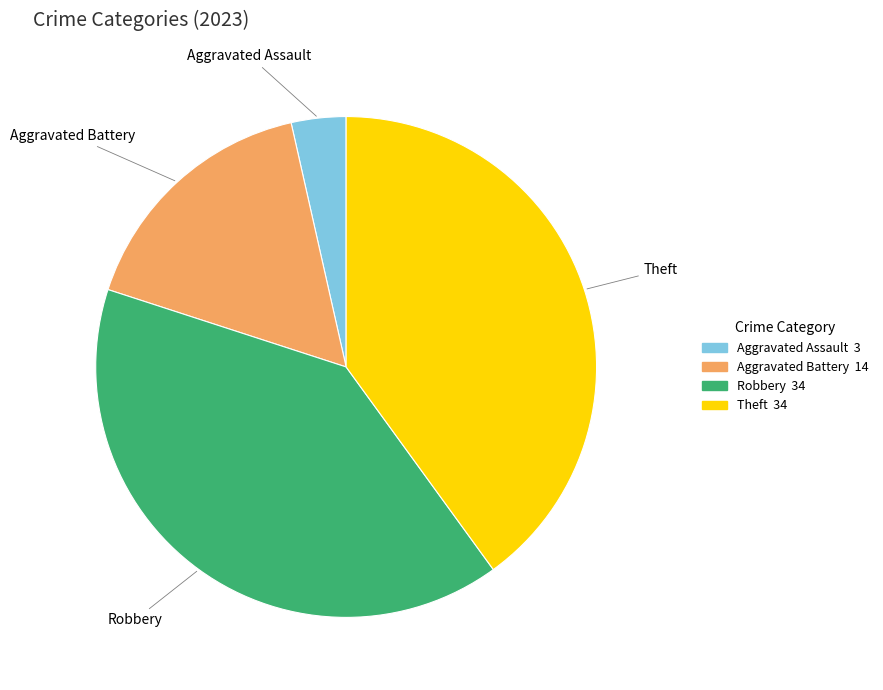

Is there a majority slice in this chart?

No